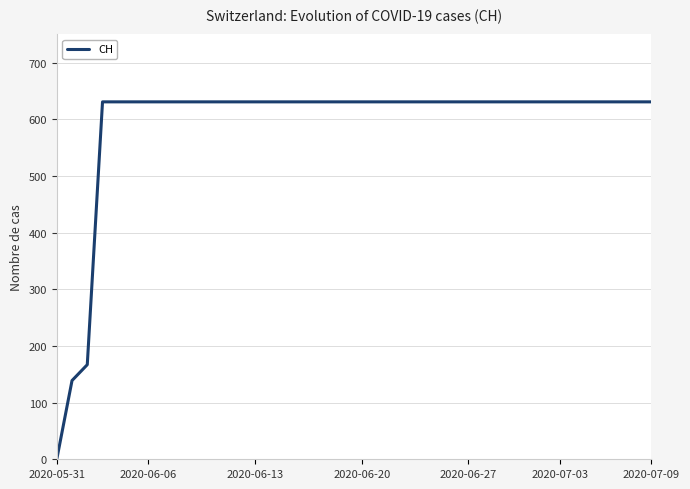

Reading left to right, transcribe all the data shown in this chart.

0	139	167	631	631	631	631	631	631	631	631	631	631	631	631	631	631	631	631	631	631	631	631	631	631	631	631	631	631	631	631	631	631	631	631	631	631	631	631	631